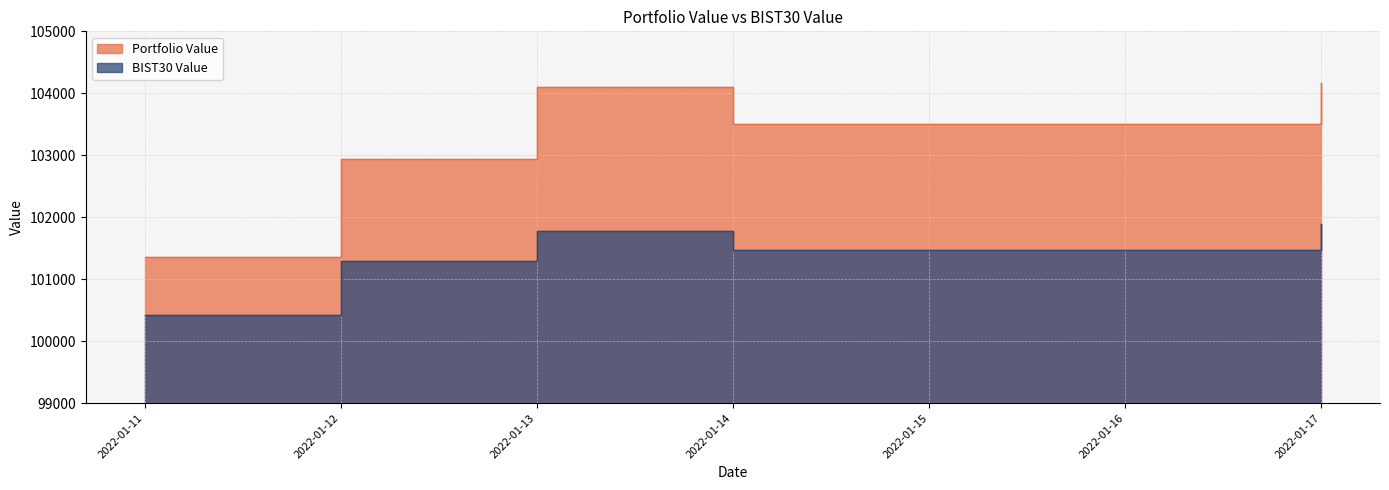

Count the number of categories in the chart.

5